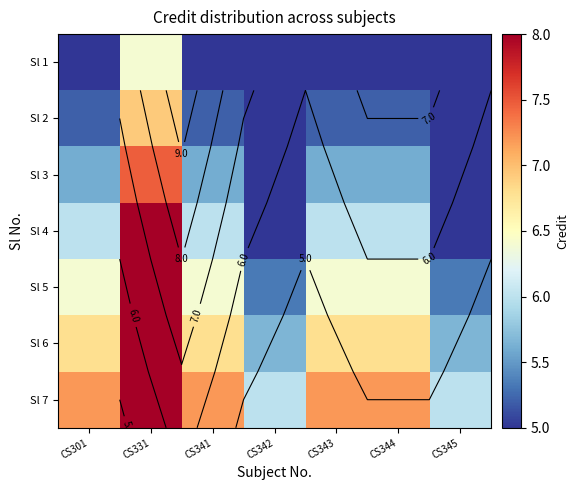

Rank the series by their maximum value, from lowest to highest.

Sl 1, Sl 2, Sl 3, Sl 4, Sl 5, Sl 6, Sl 7